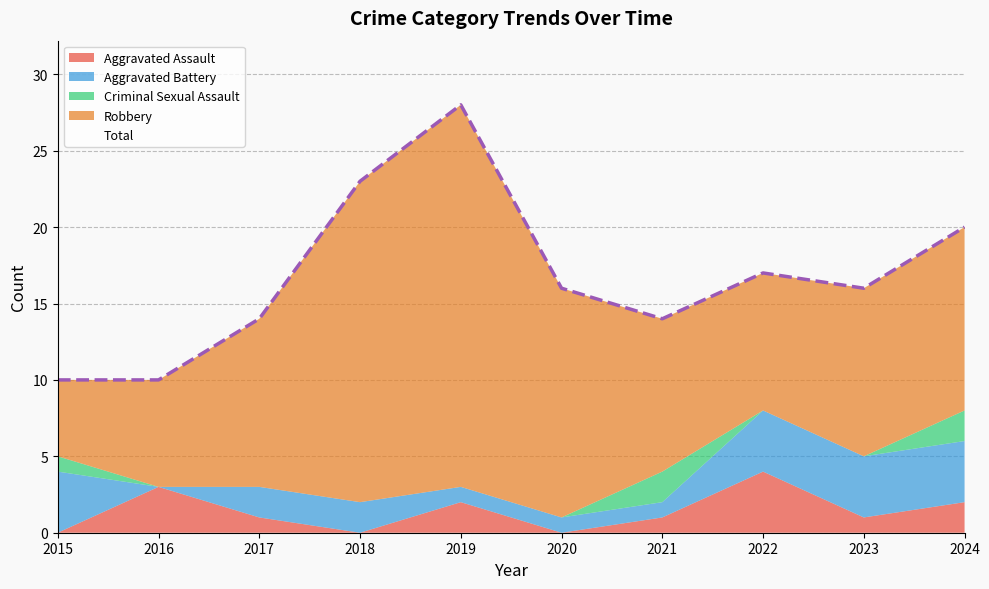

True or false: Aggravated Assault has a value of 1 at 2017.

True